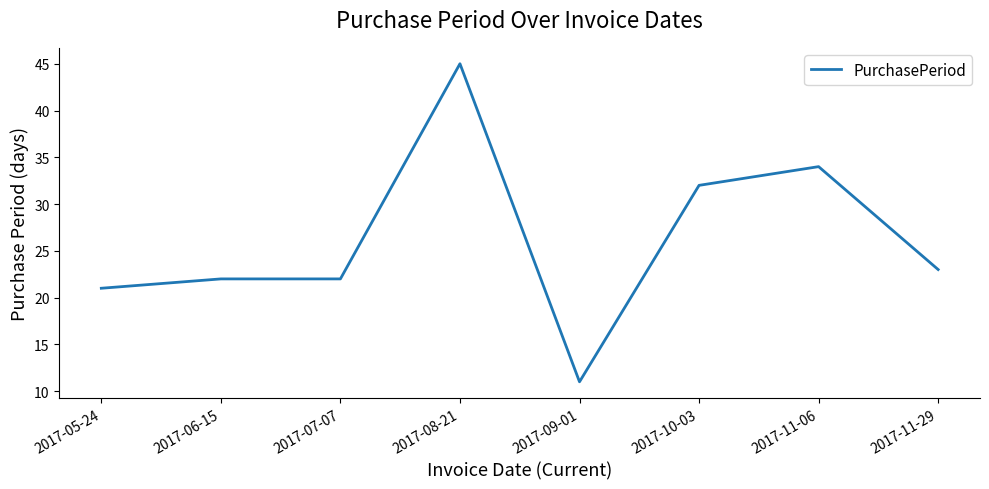

Where does the data first go above 23?

2017-08-21